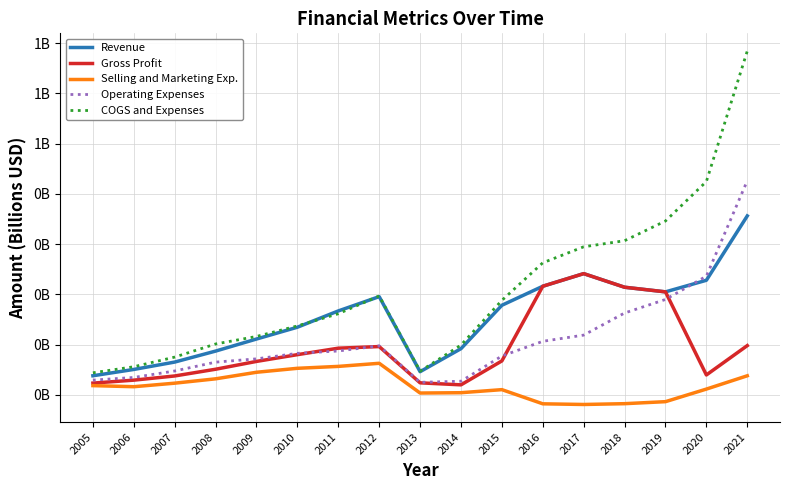

What is the spread (max minus min) of values at 2016?

0.3